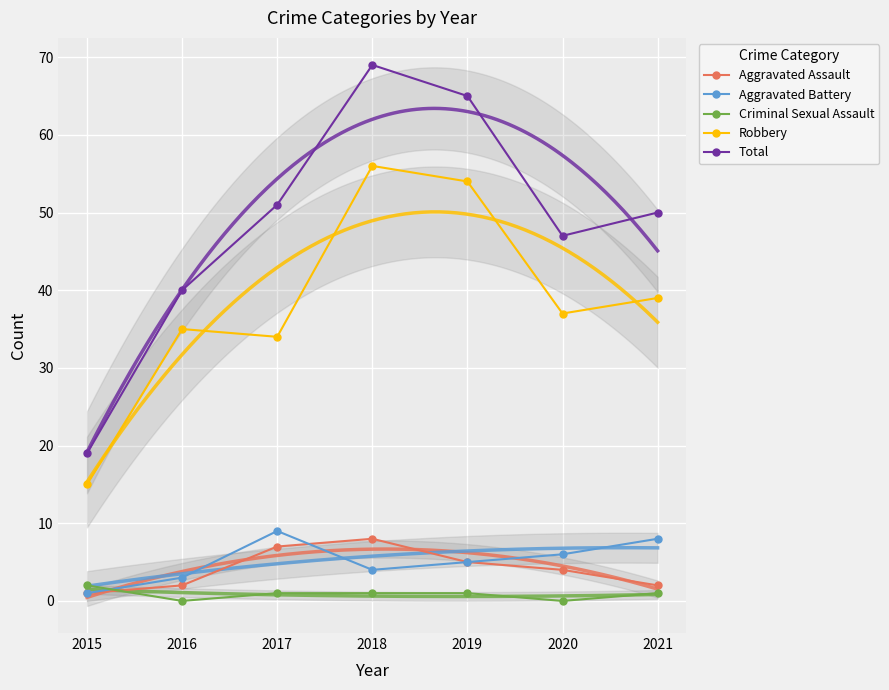

At which label does Aggravated Assault first exceed 4?

2017